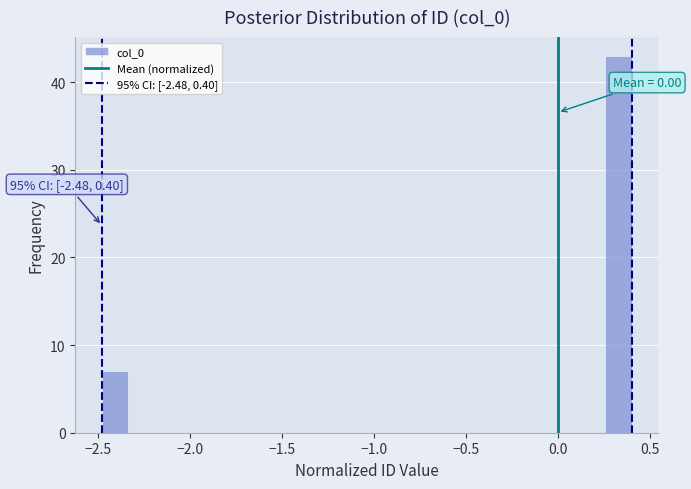

Around what value on the x-axis is the tallest bar? Give the approximate position of its centre, as read against the axis.

0.35